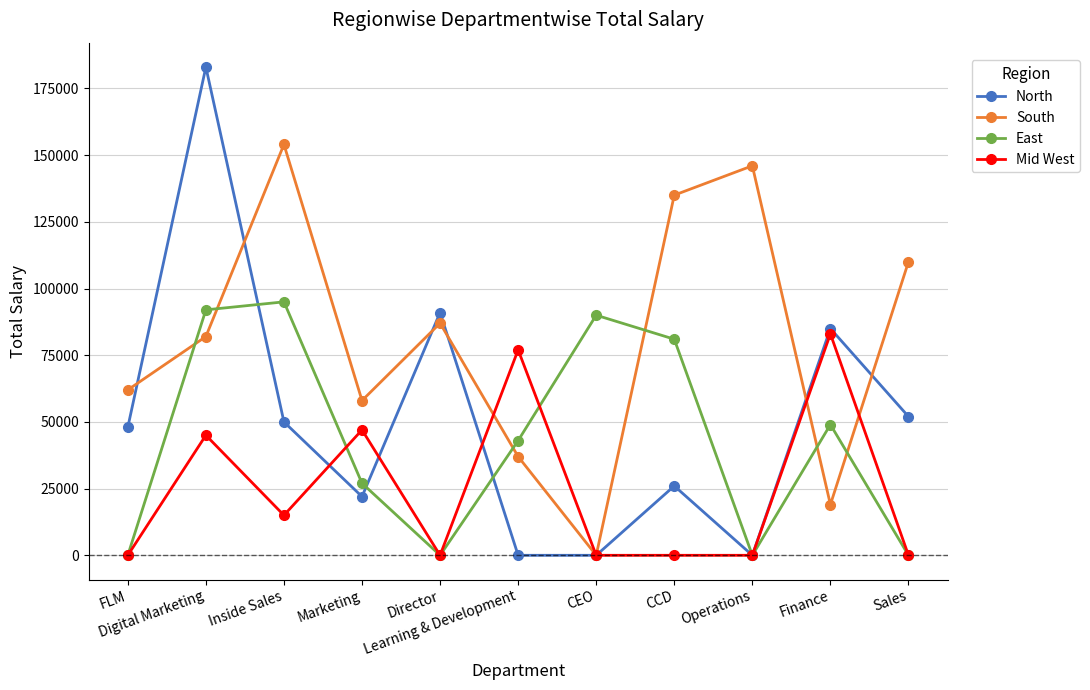

What is the difference between the Mid West values at Finance and FLM?

83000